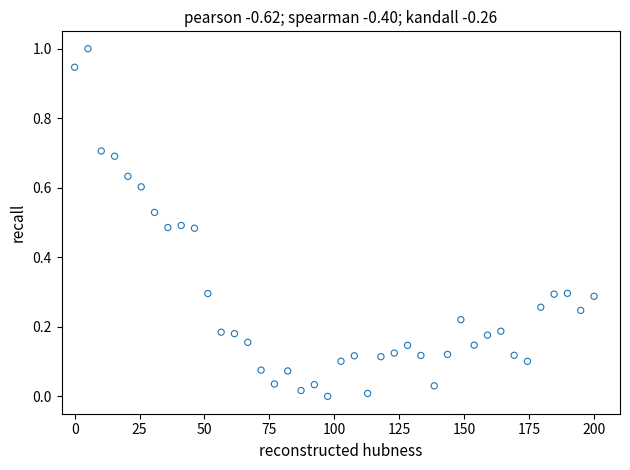

What is the range of X values (max minus min)?

200.0